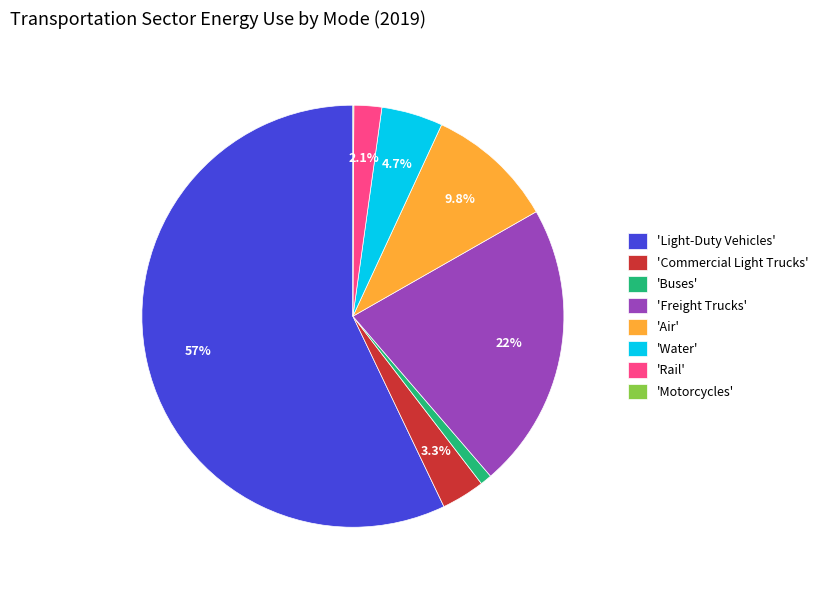

How much of the chart is everything except 'Commercial Light Trucks'?

96.7%